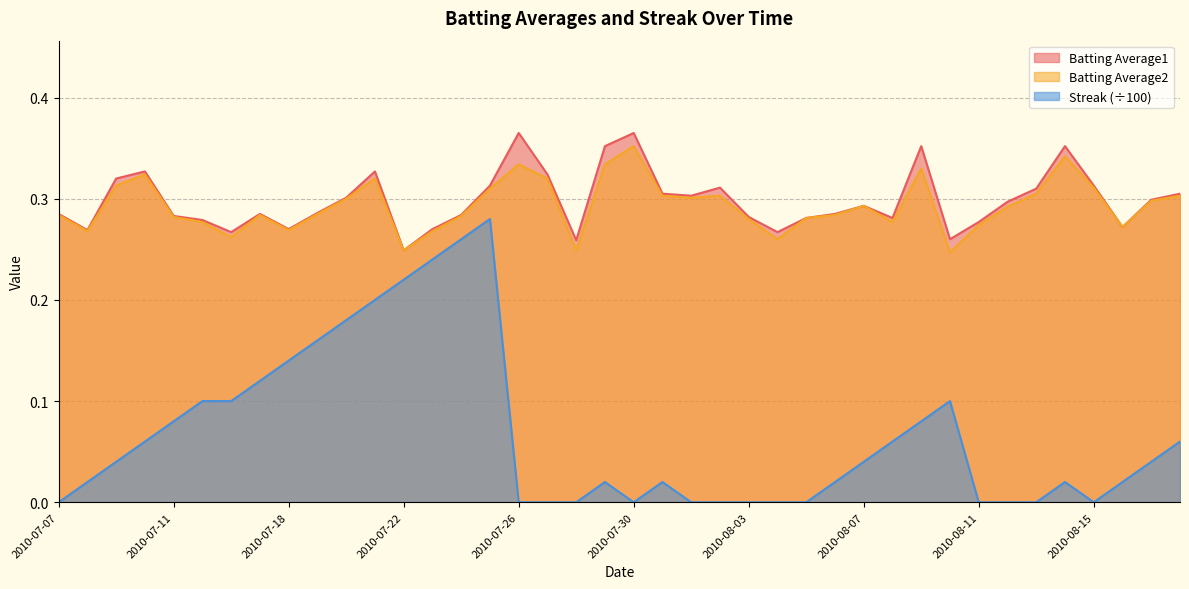

Which has a higher value, 2010-08-07 or 2010-07-21?

2010-07-21